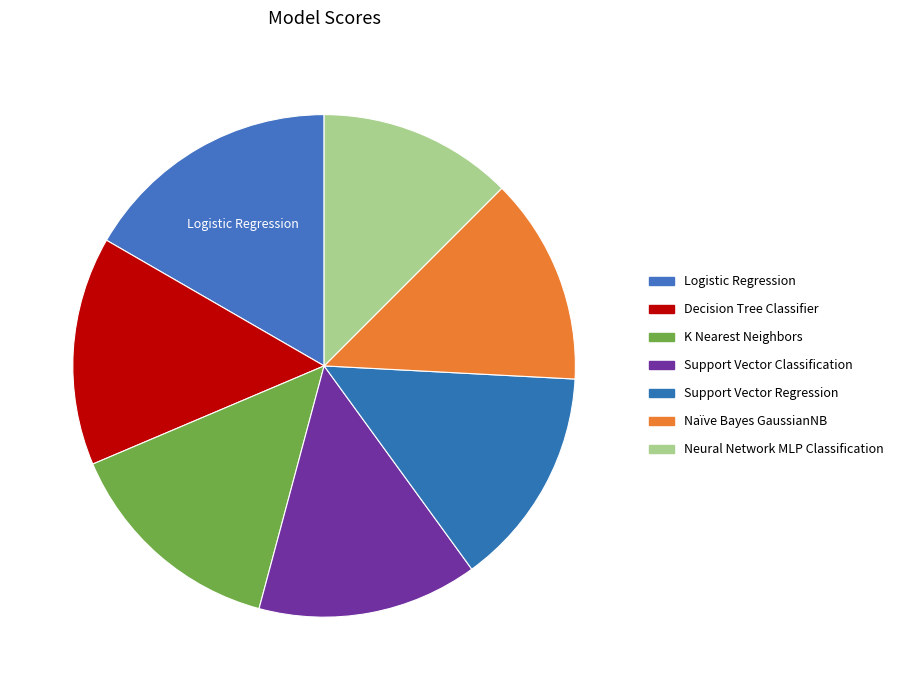

To the nearest percent, what is the difference between the Decision Tree Classifier and Support Vector Regression slice percentages?

1%